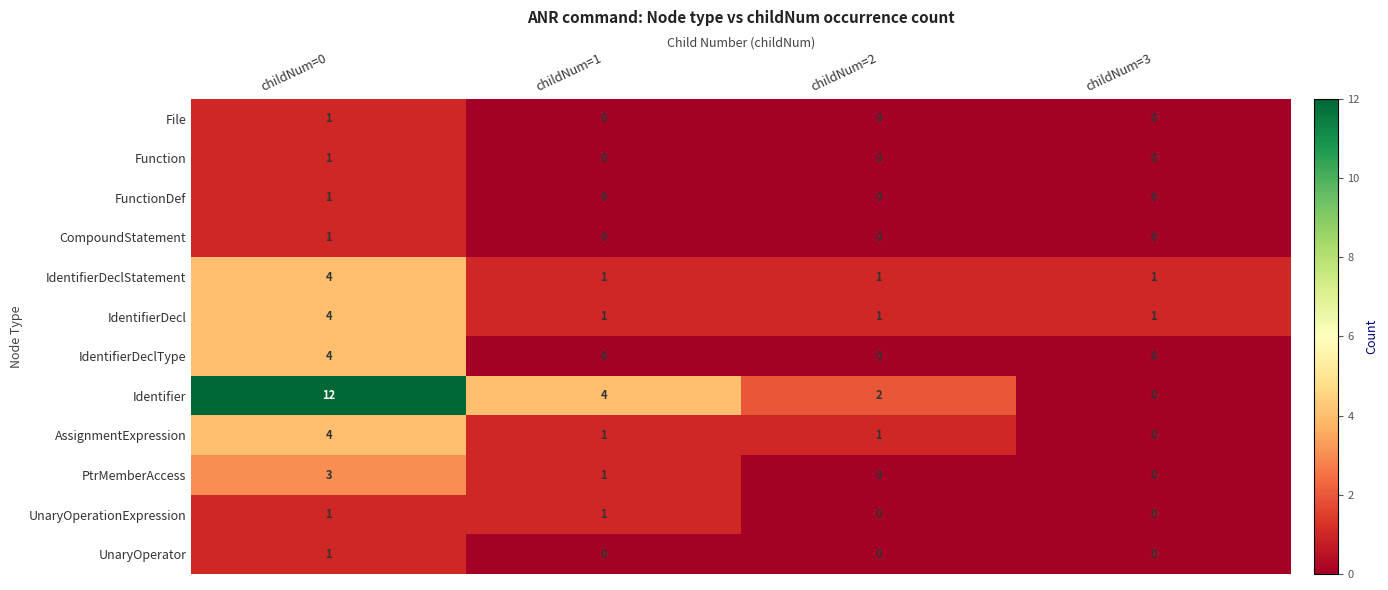

Between childNum=1 and childNum=3, which series saw the biggest shift?

Identifier